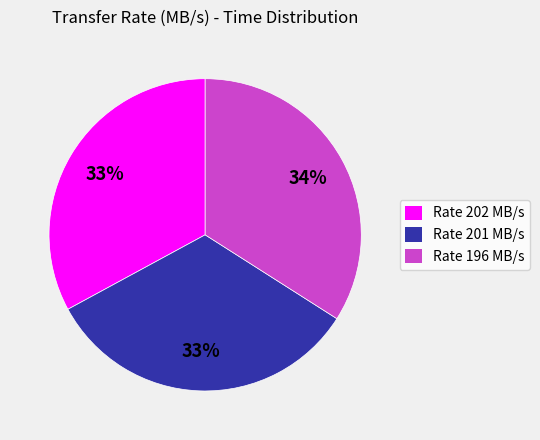

The Rate 202 MB/s slice represents 33% of the pie. True or false?

True